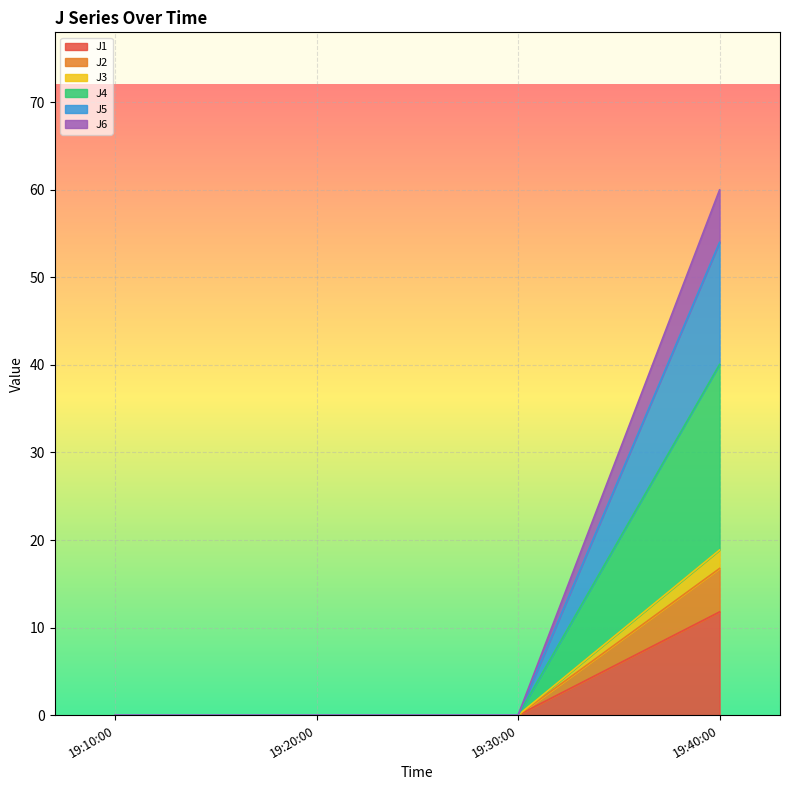

At which category is the sum across all series the highest?

19:40:00